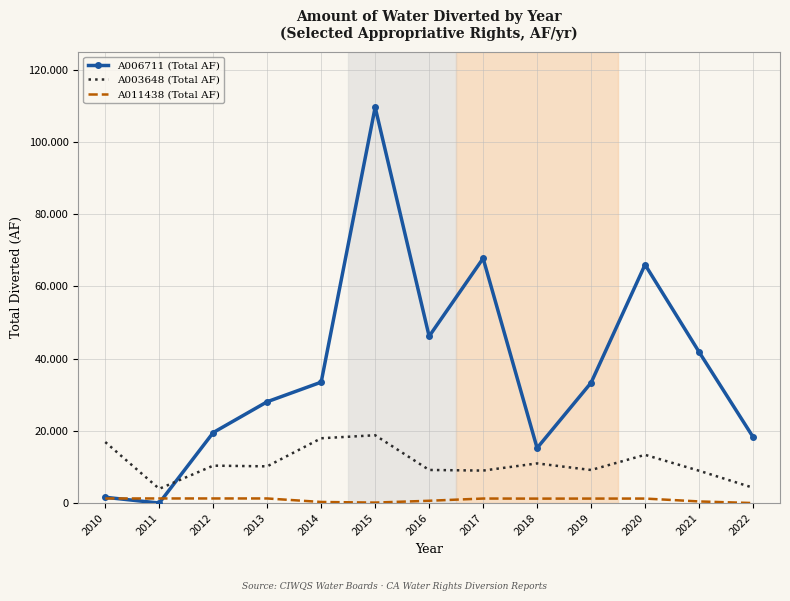

The A006711 (Total AF) series shows 15235.0 at 2018. True or false?

True